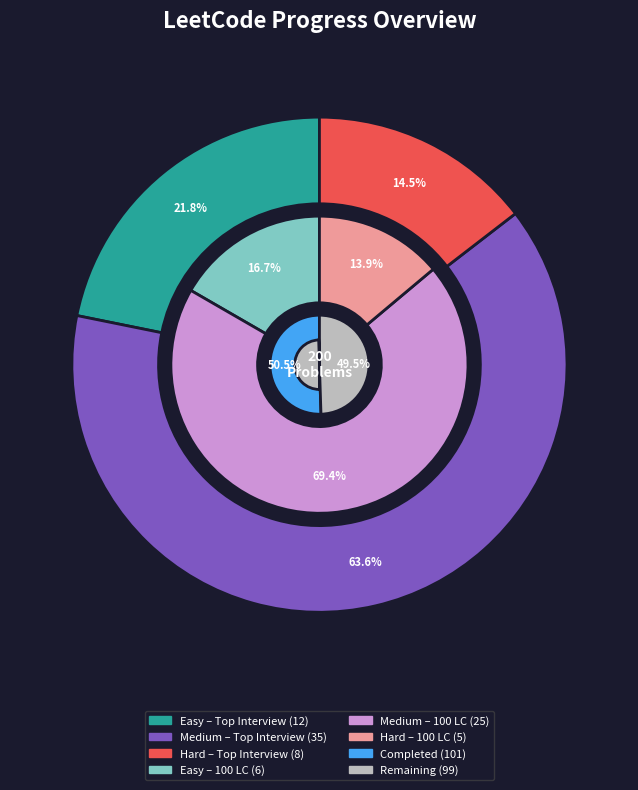

Is there a majority slice in this chart?

No